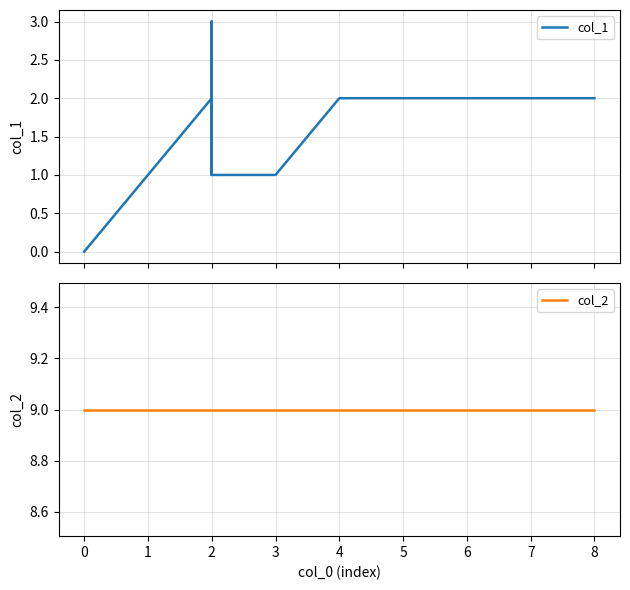

How many values in the col_1 series are below 2?

5